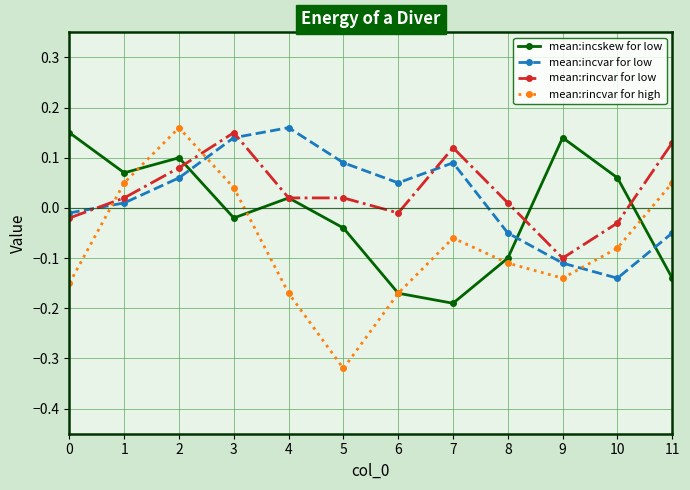

Is it true that mean:rincvar for low equals 0.1 at 3?

True